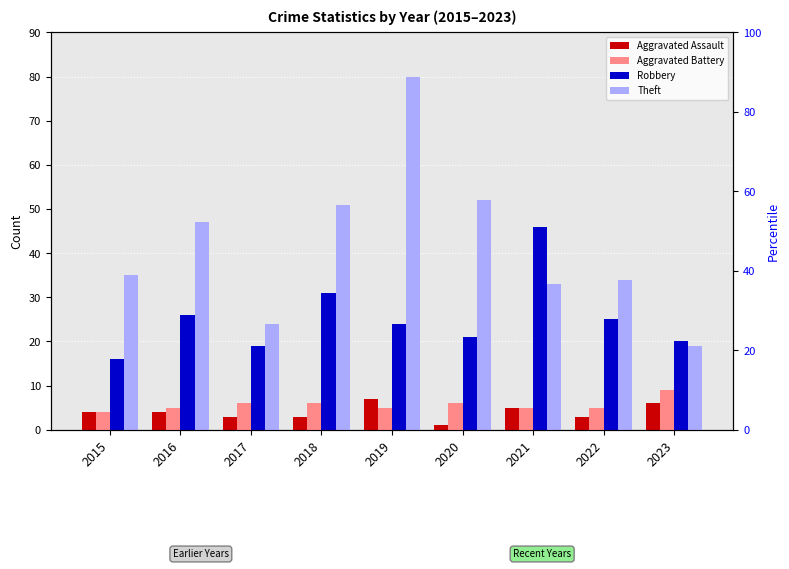

At which category is the sum across all series the highest?

2019